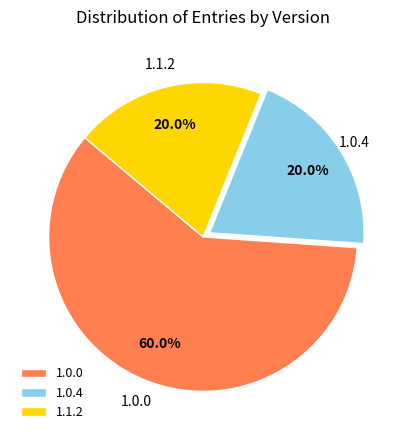

Does any single category account for the majority?

Yes